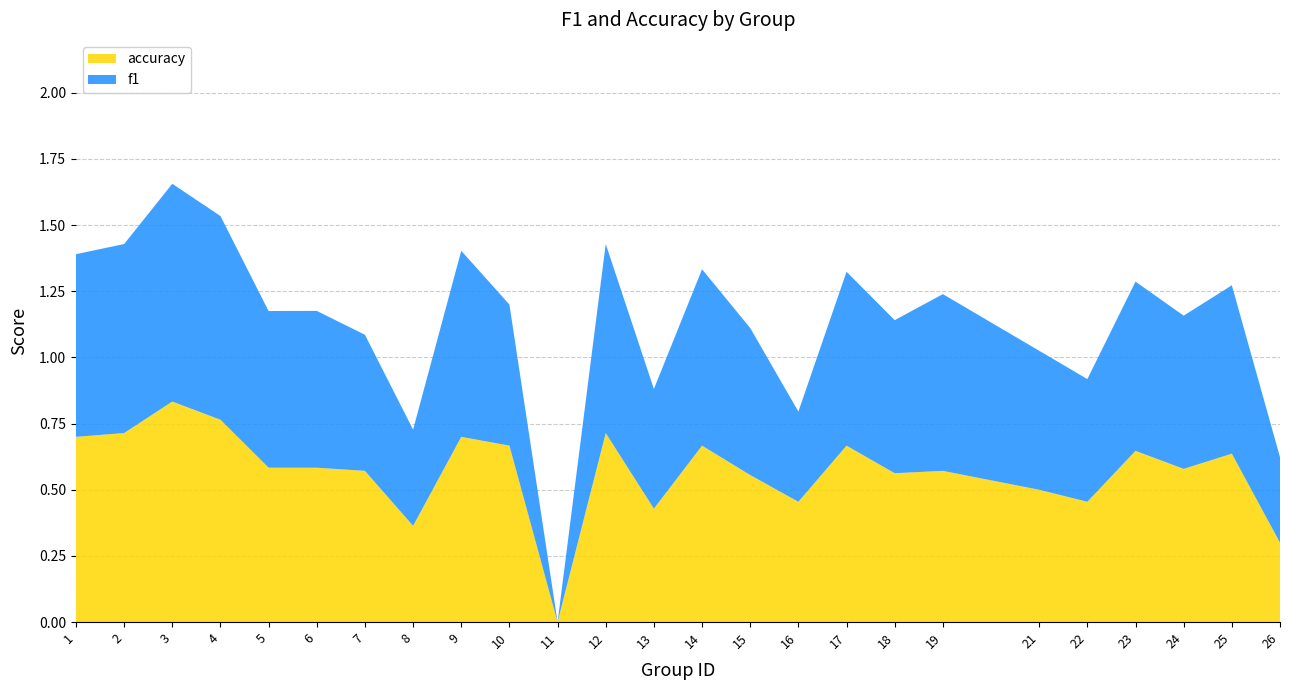

Reading left to right, list all the values displayed in this chart.

f1: 1=0.7	2=0.7	3=0.8	4=0.8	5=0.6	6=0.6	7=0.5	8=0.4	9=0.7	10=0.5	11=0.0	12=0.7	13=0.5	14=0.7	15=0.6	16=0.3	17=0.7	18=0.6	19=0.7	21=0.5	22=0.5	23=0.6	24=0.6	25=0.6	26=0.3
accuracy: 1=0.7	2=0.7	3=0.8	4=0.8	5=0.6	6=0.6	7=0.6	8=0.4	9=0.7	10=0.7	11=0.0	12=0.7	13=0.4	14=0.7	15=0.6	16=0.5	17=0.7	18=0.6	19=0.6	21=0.5	22=0.5	23=0.6	24=0.6	25=0.6	26=0.3